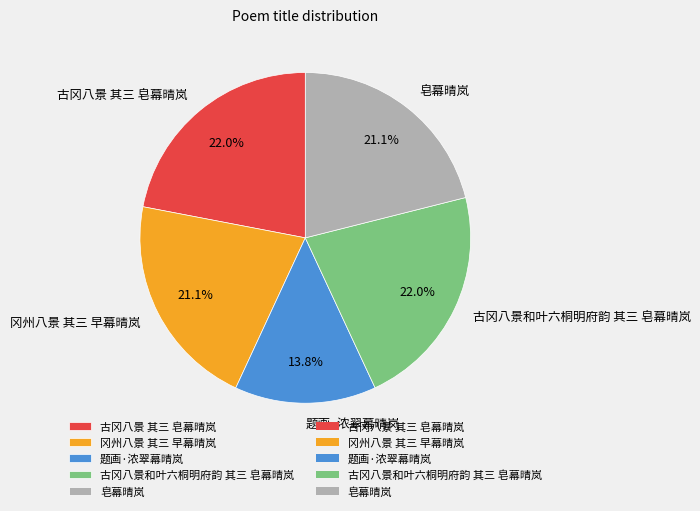

To the nearest percent, what portion does 皂幕晴岚 represent?

21%